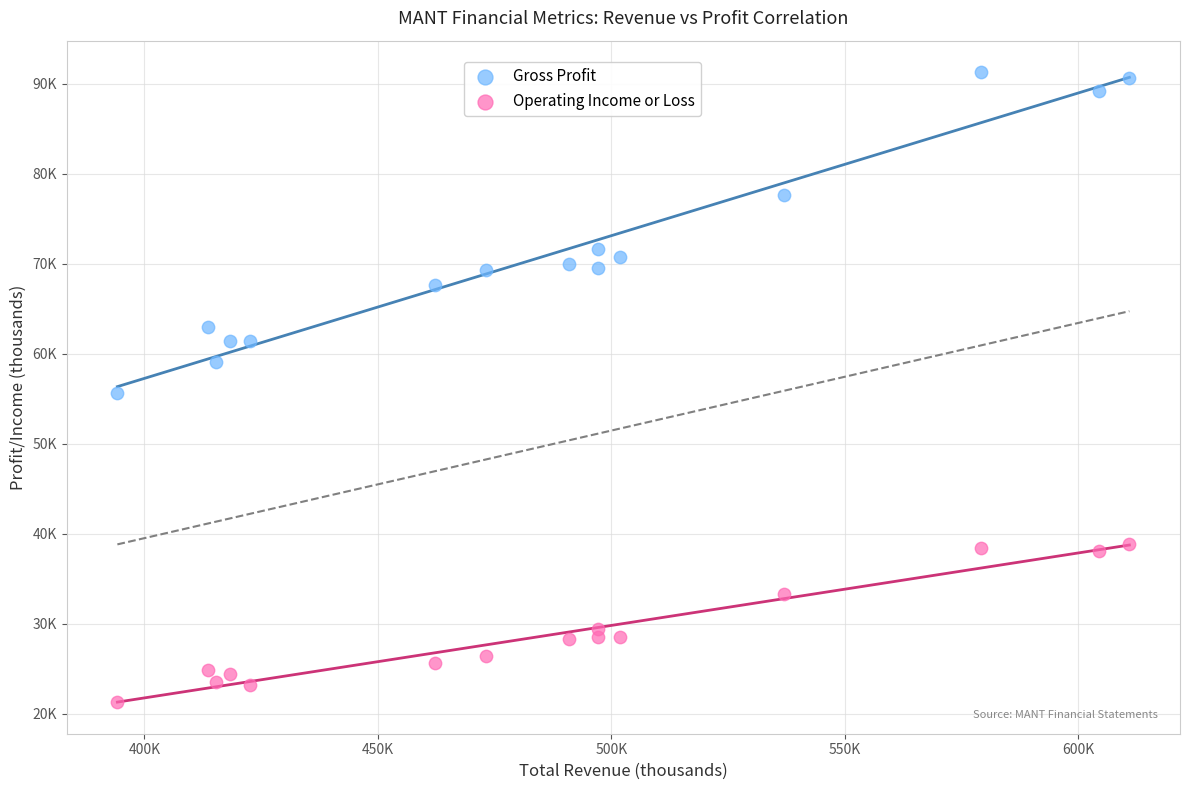

Which series reaches the minimum Y coordinate?

Operating Income or Loss